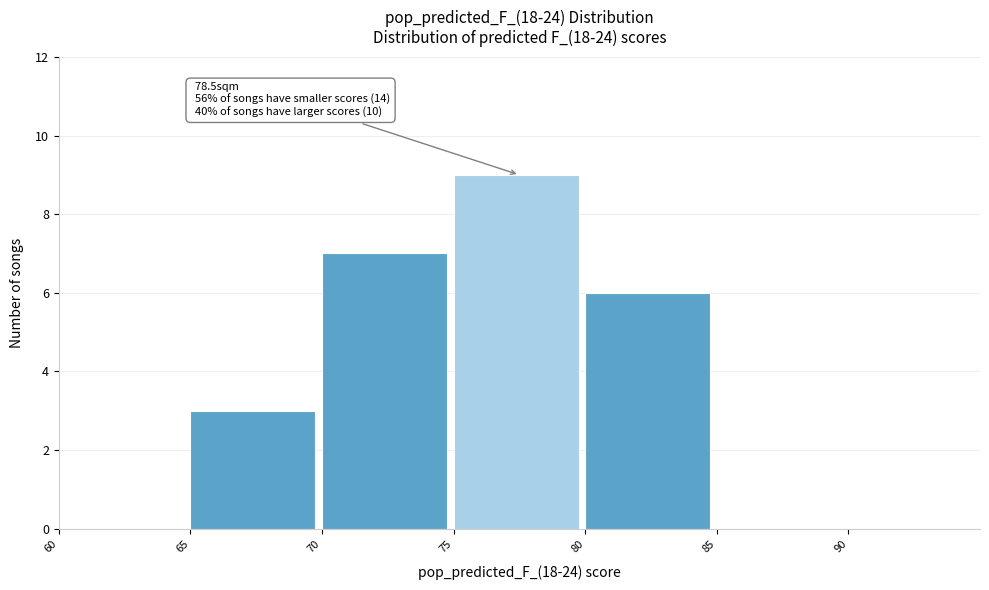

Which range on the x-axis has the tallest bar?

75 to 80